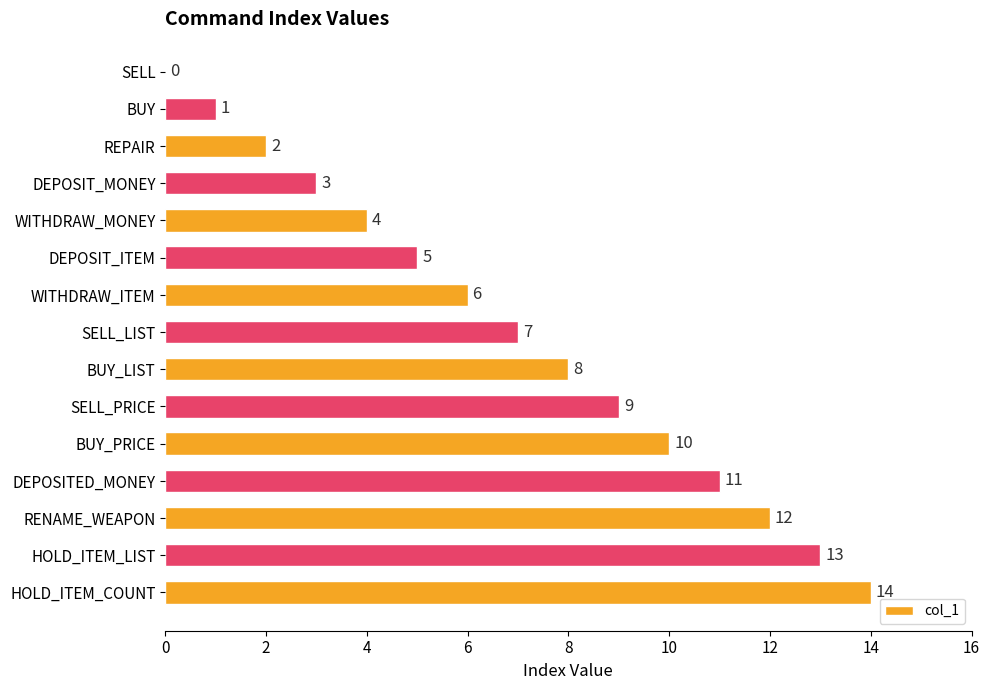

How many series are shown in this chart?

1